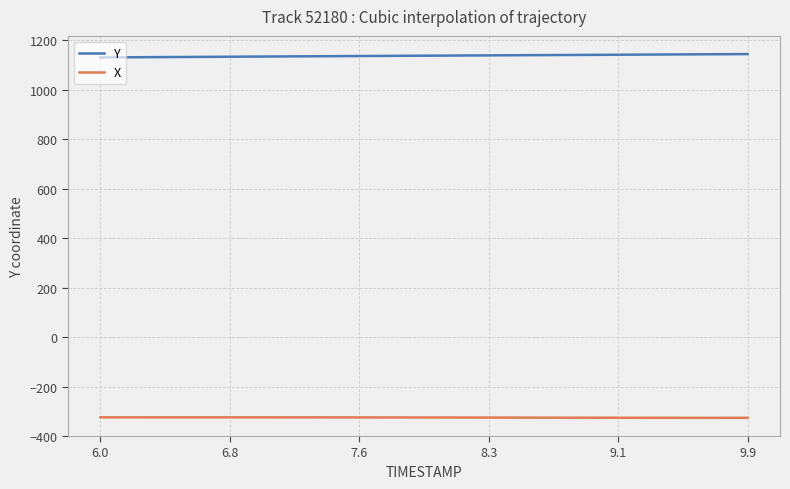

What is the minimum value shown in the chart?

-326.6